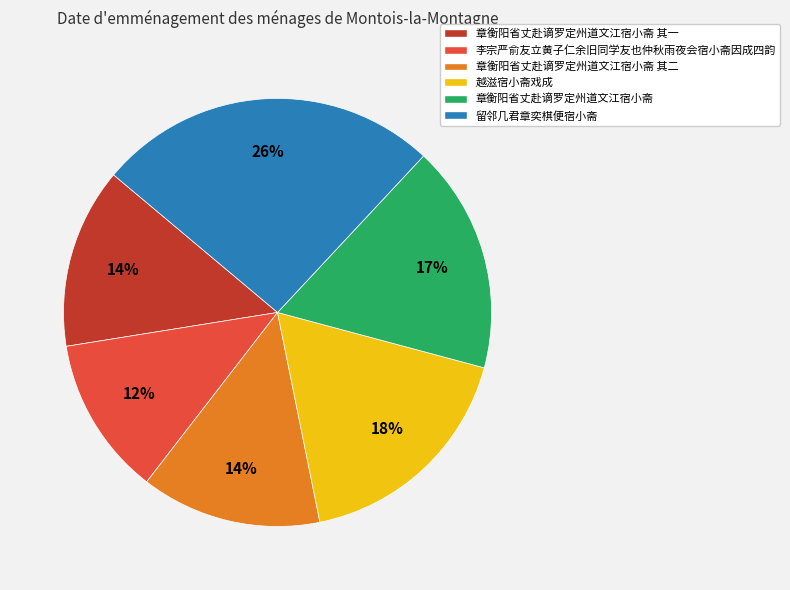

True or false: 越滋宿小斋戏成 accounts for 11% of the total.

False